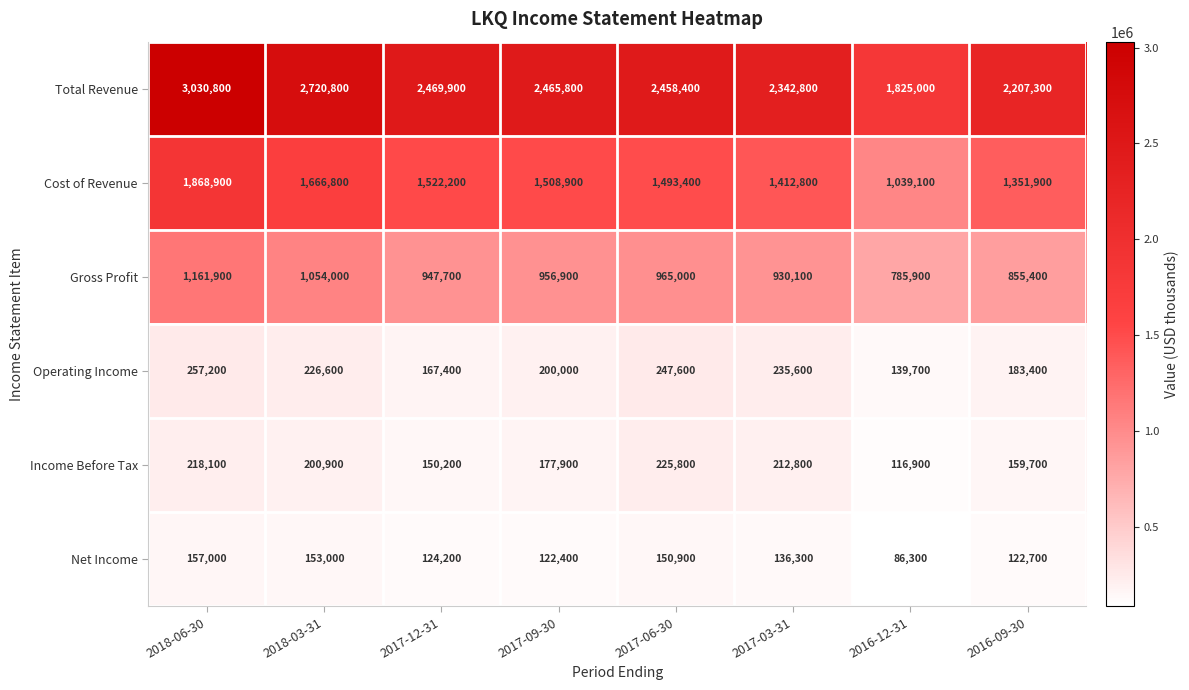

List the series in order of their peak value, lowest first.

Net Income, Income Before Tax, Operating Income, Gross Profit, Cost of Revenue, Total Revenue